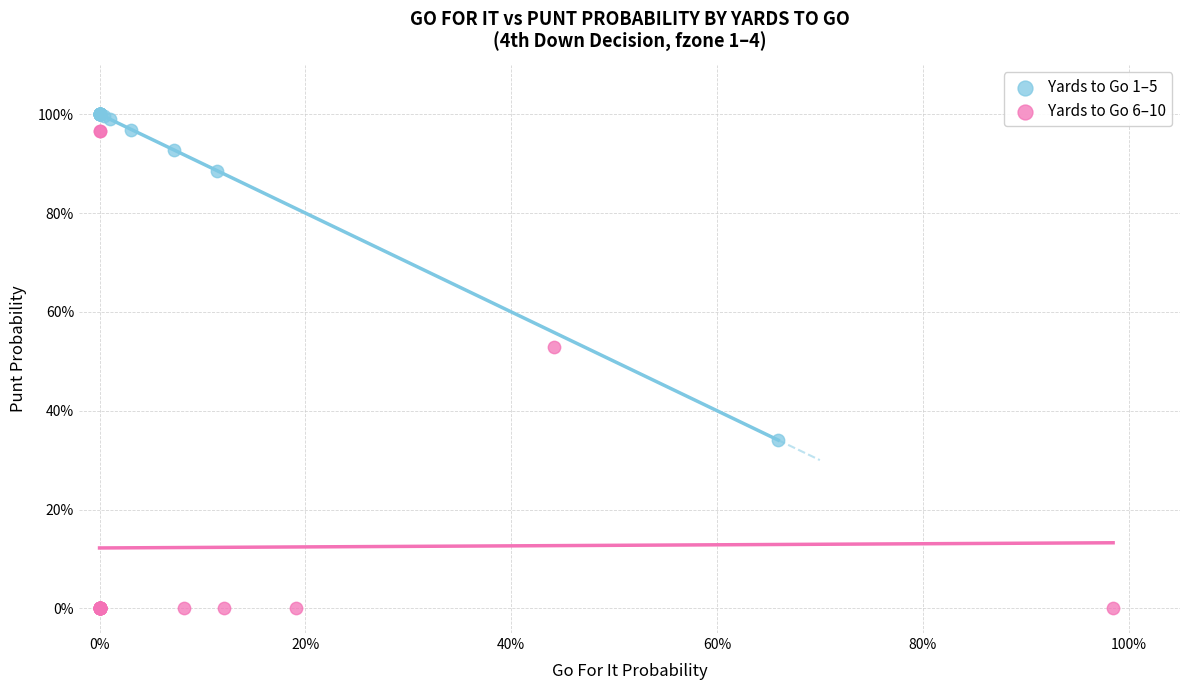

What are all the series names shown in the legend?

Yards to Go 1–5, Yards to Go 6–10